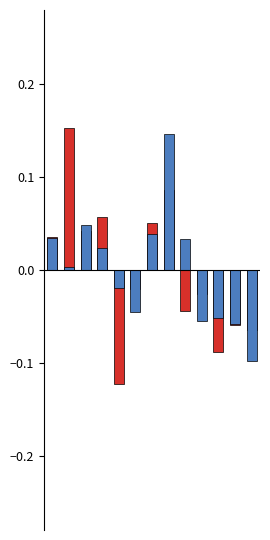

What is the difference between the second highest and minimum values in the PRIMARY series?

0.2